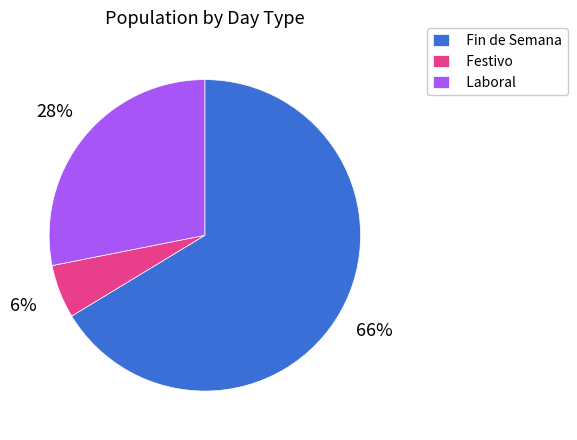

The Festivo slice represents 6% of the pie. True or false?

True